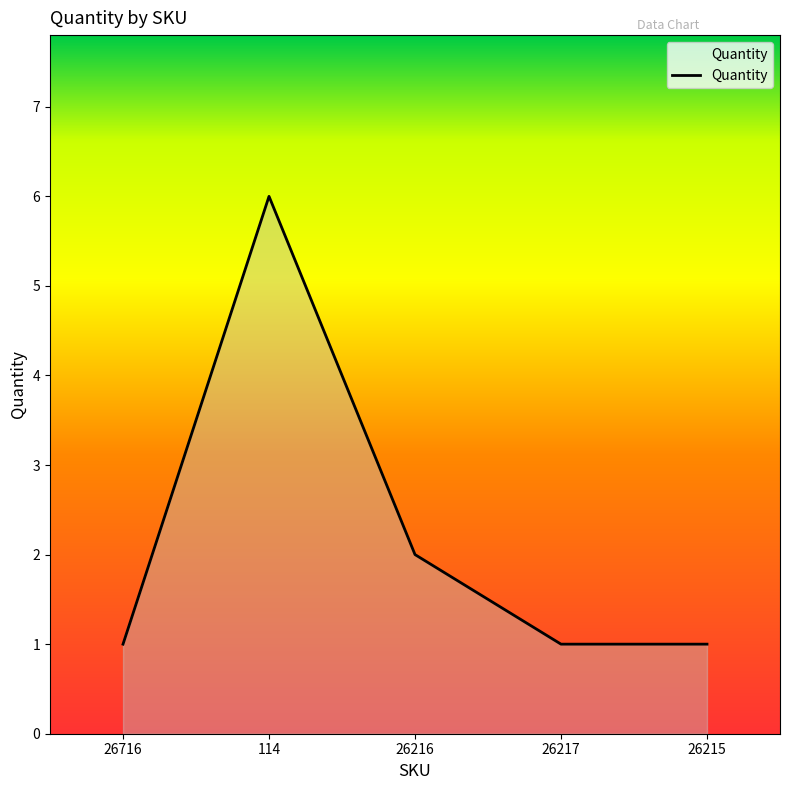

What is the sum of the values at 26217 and 114?

7